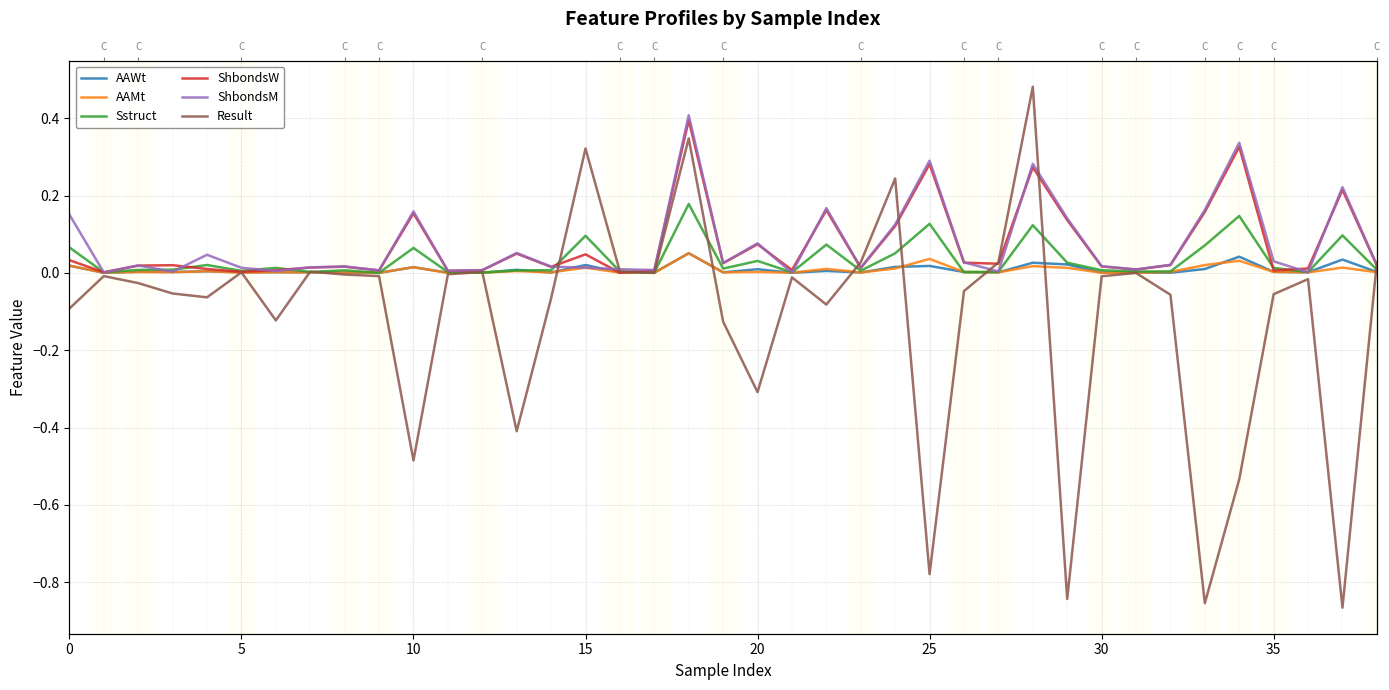

Which series ends up on top after the final intersection of AAMt and Sstruct?

Sstruct